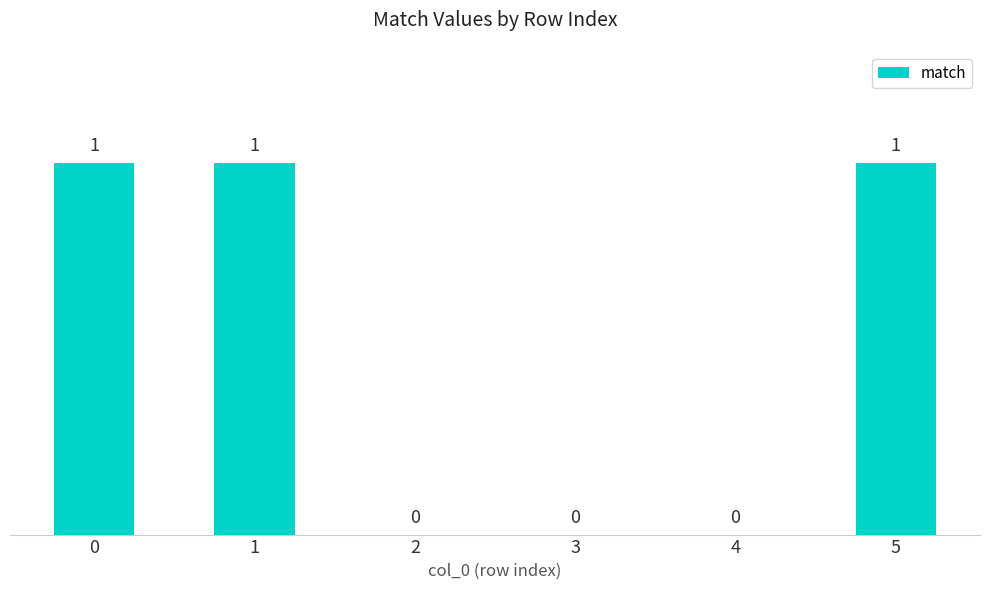

What is the change in value from 3 to 5?

+1